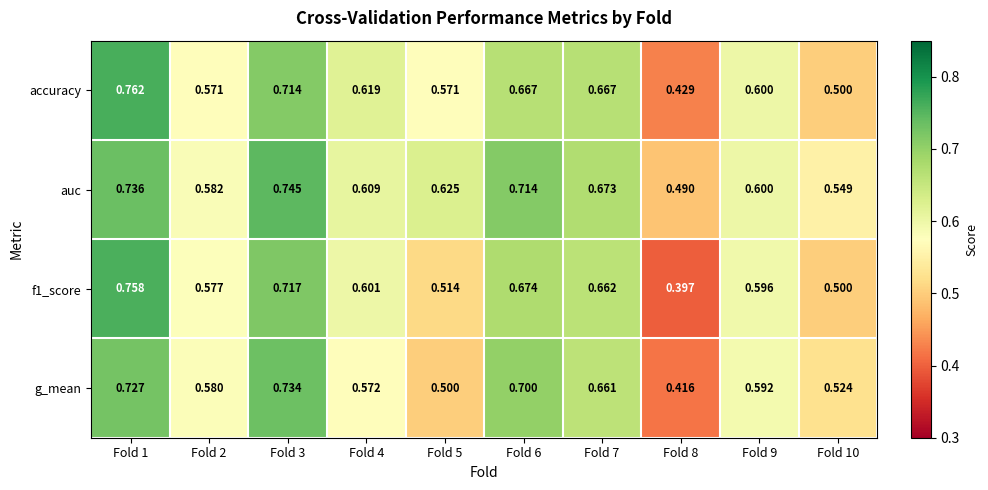

Is the value of g_mean at Fold 6 greater than the value of auc at Fold 9?

Yes